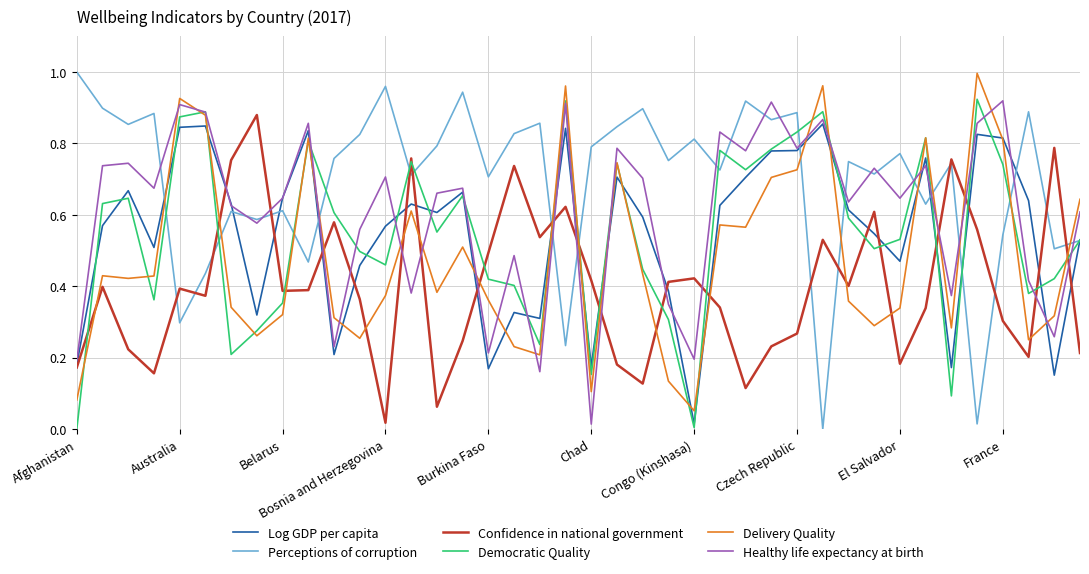

How many intersections are there between Delivery Quality and Confidence in national government?

19